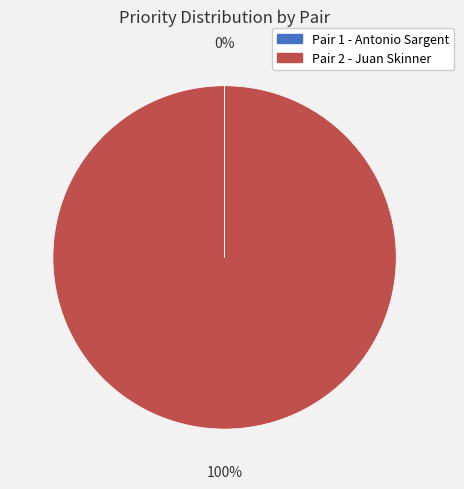

To the nearest percent, what is the difference between the largest and smallest slice percentages?

100%